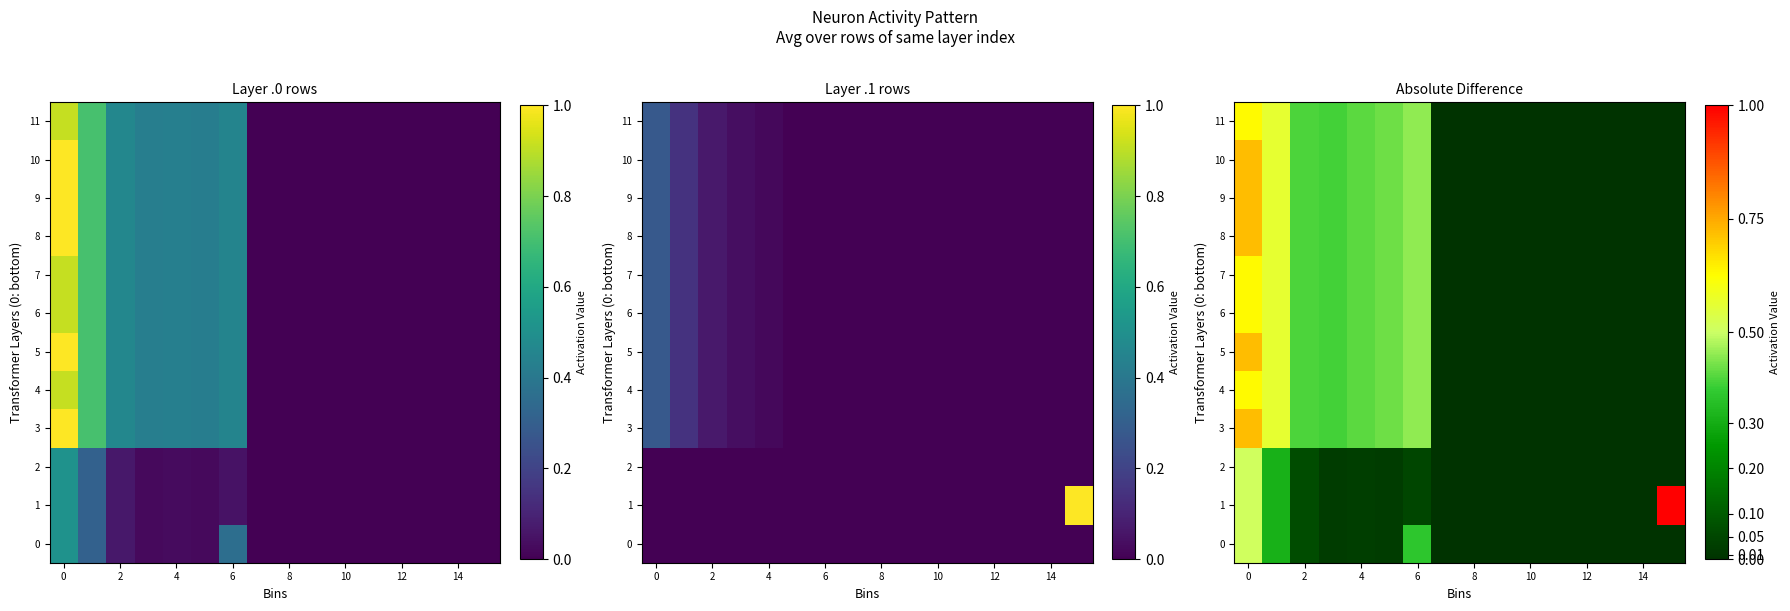

Which label corresponds to the largest value in the chart?

15